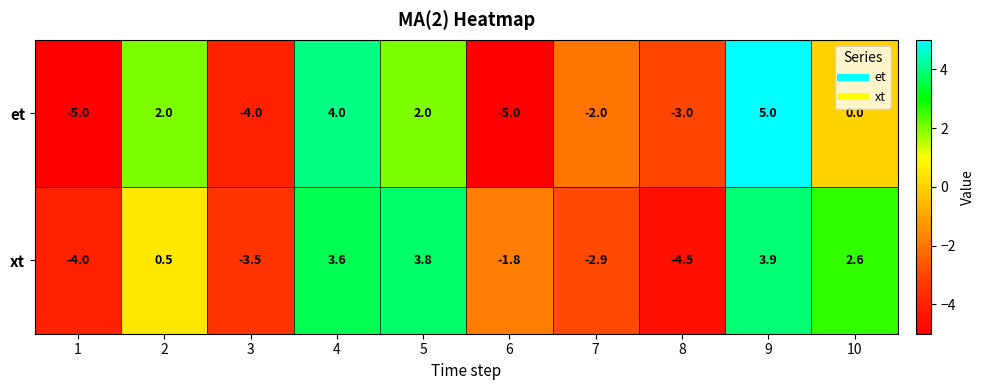

Reading left to right, list all the values displayed in this chart.

et: 1=-5.0	2=2.0	3=-4.0	4=4.0	5=2.0	6=-5.0	7=-2.0	8=-3.0	9=5.0	10=0.0
xt: 1=-4.0	2=0.5	3=-3.5	4=3.6	5=3.8	6=-1.8	7=-2.9	8=-4.5	9=3.9	10=2.6